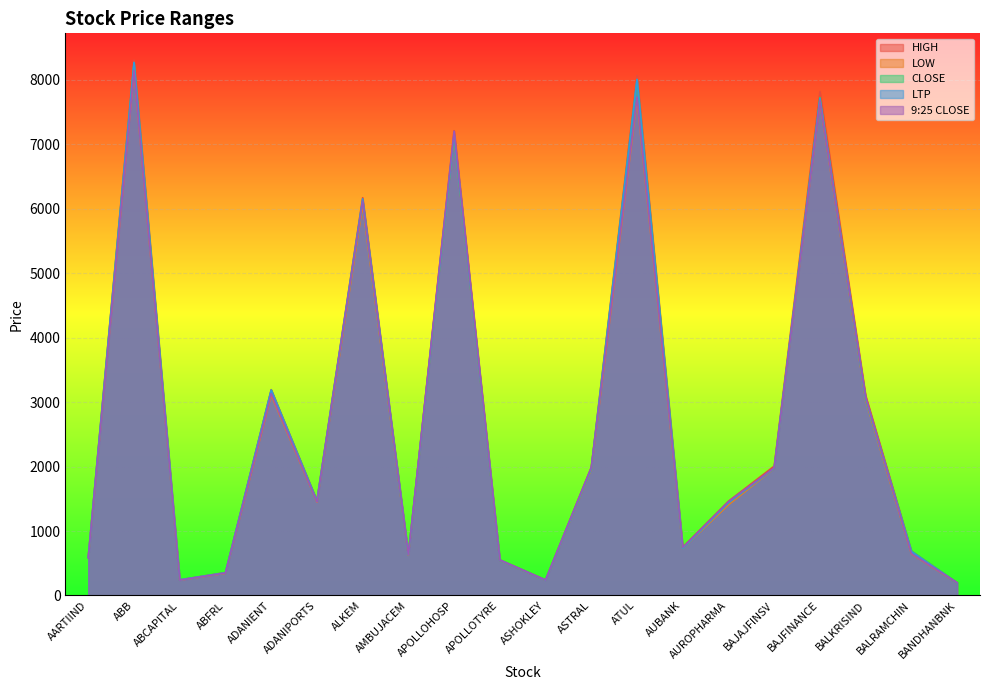

How many data points in HIGH are less than 1472?

10